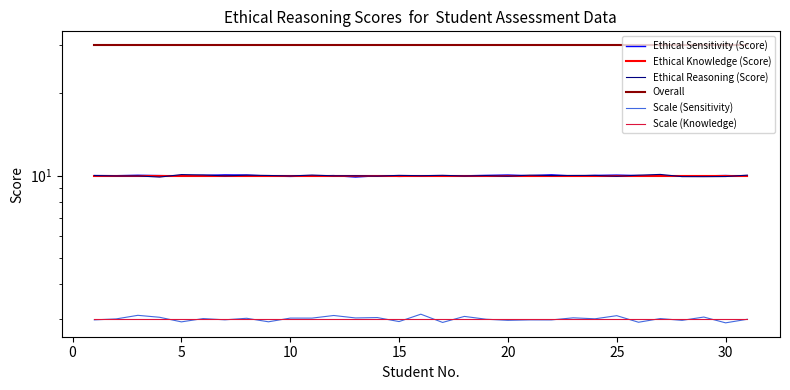

Which series has the largest total across all categories?

Overall